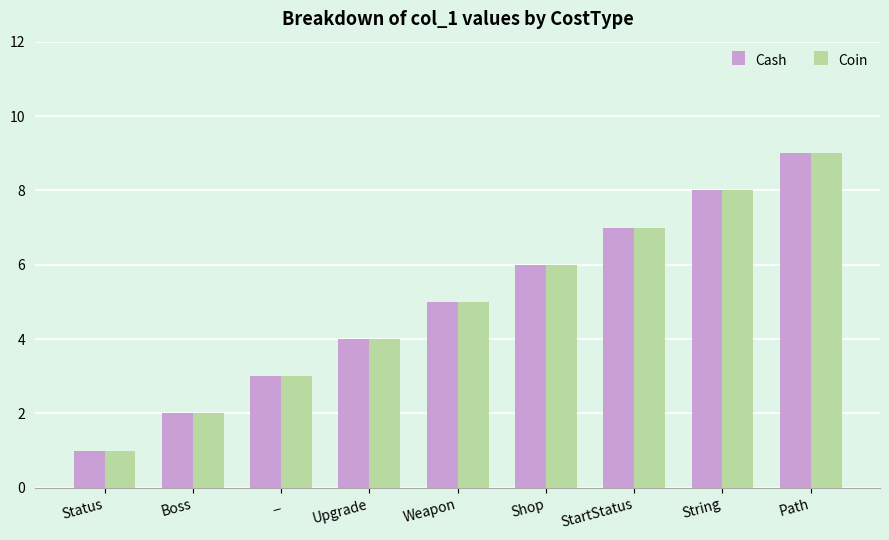

True or false: Cash has a value of 1 at Status.

True